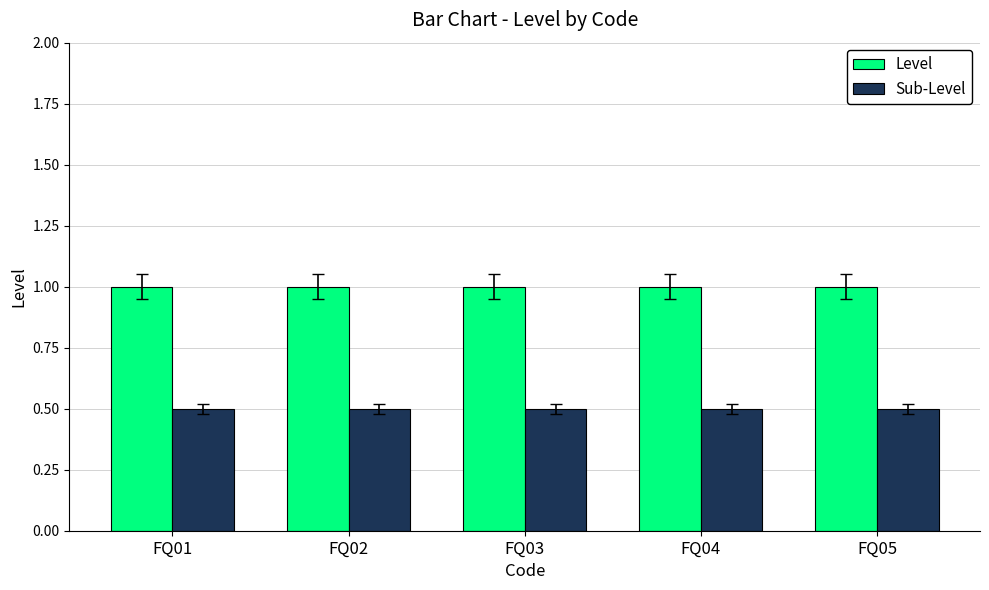

Rank the series by their maximum value, from lowest to highest.

Sub-Level, Level